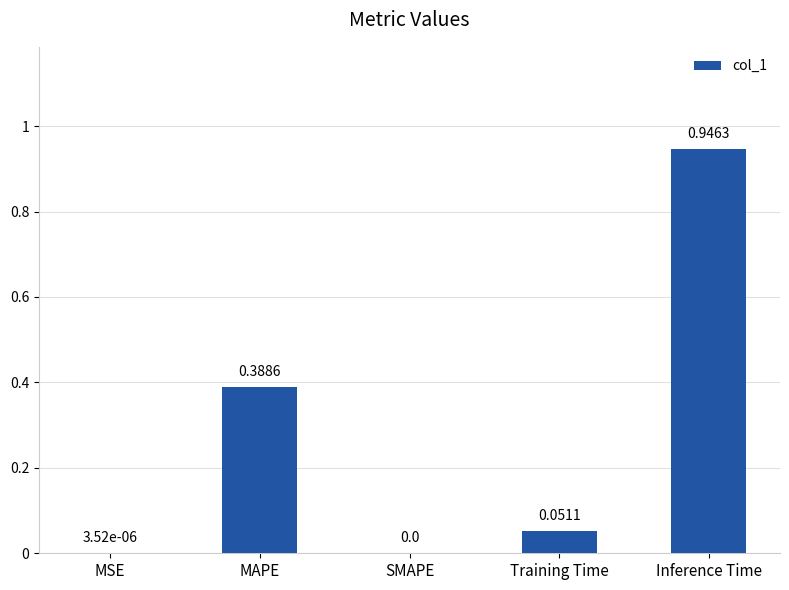

The chart shows a value of 0.1 at MAPE. True or false?

False